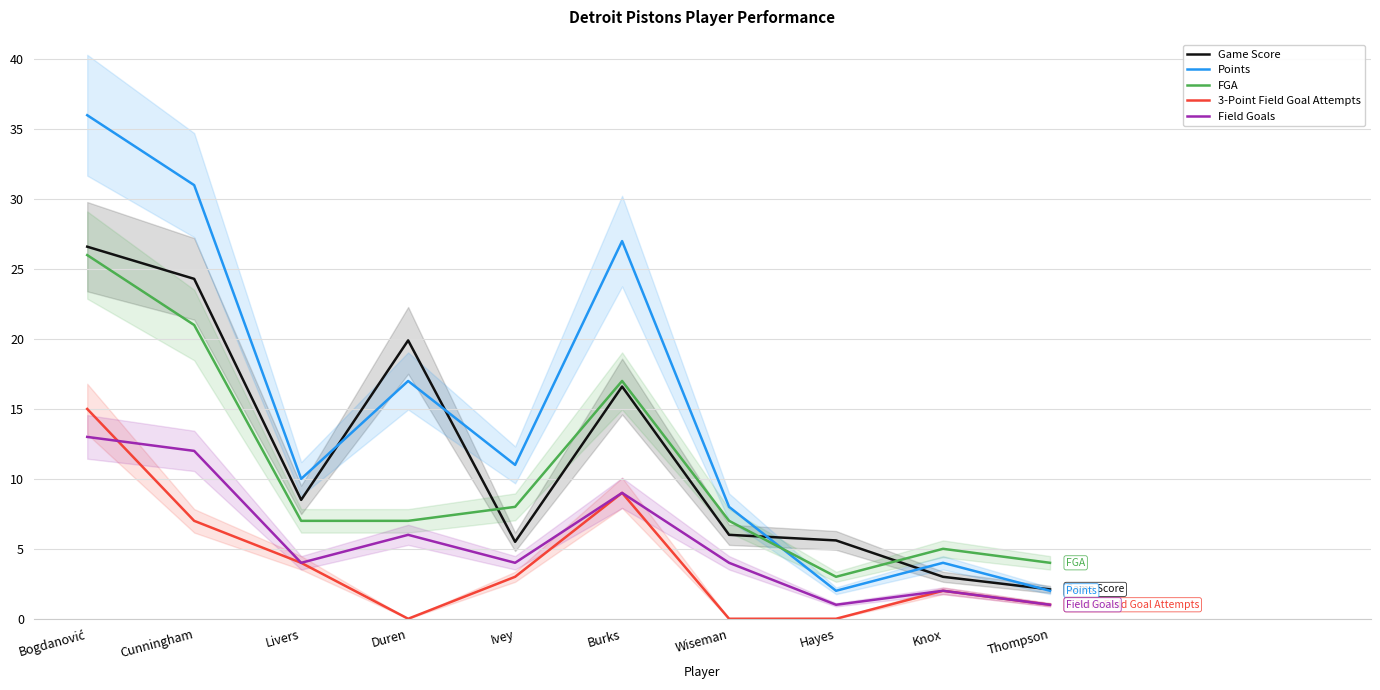

At which category is the sum across all series the highest?

Bogdanović